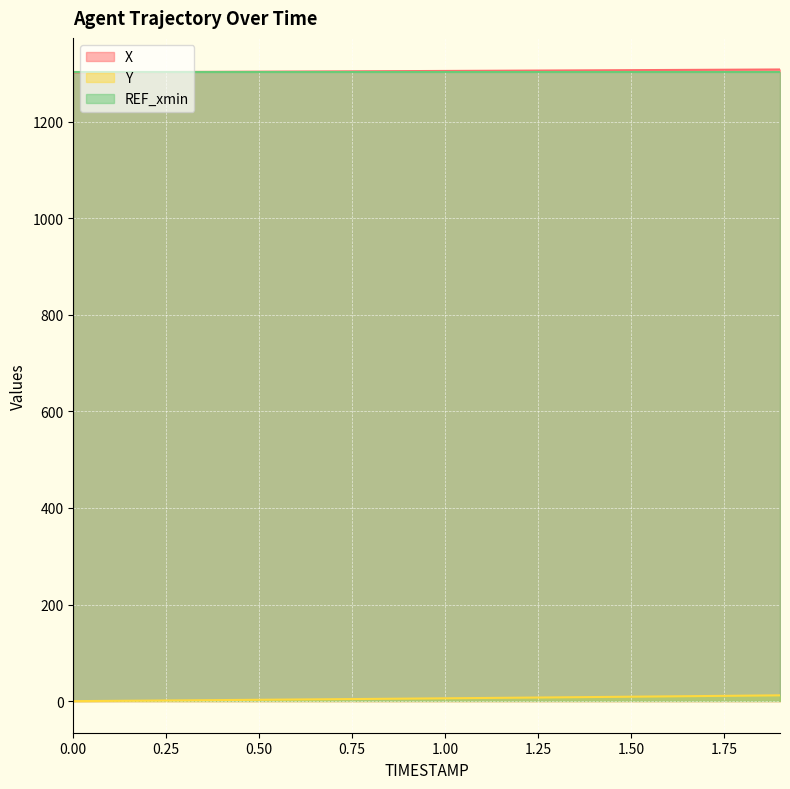

What is the maximum value shown in the chart?

1307.8